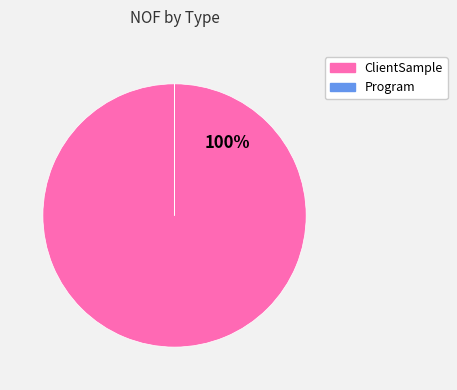

To the nearest percent, what percentage of the pie is ClientSample?

100%